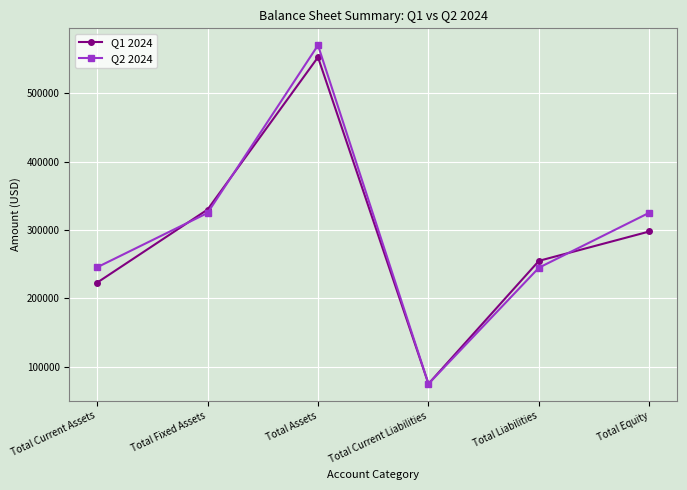

Where does the Q1 2024 series first go above 298000?

Total Fixed Assets